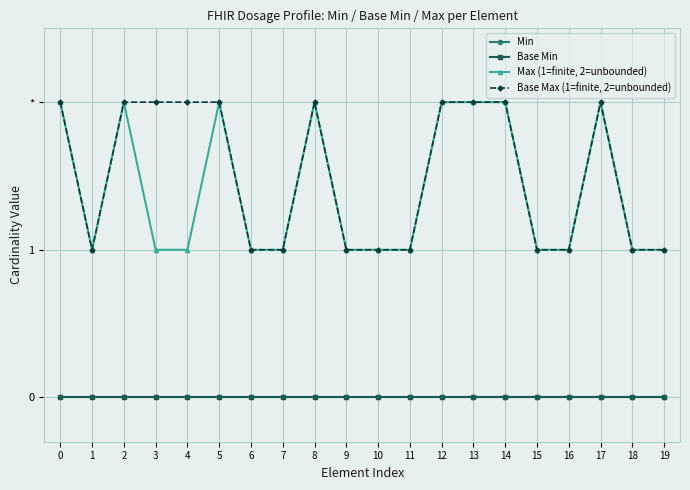

Does the chart have visible grid lines?

Yes